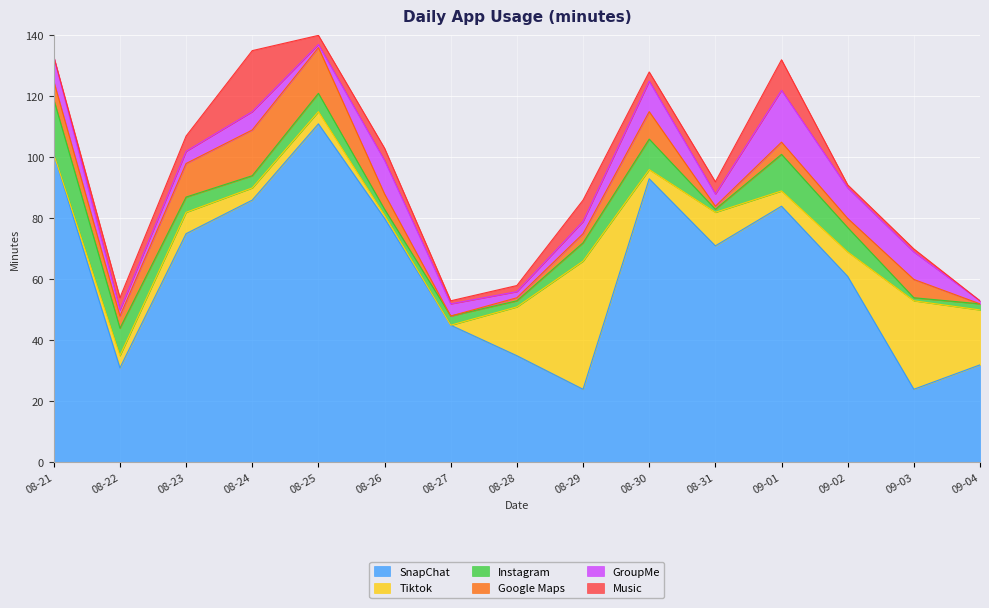

What are all the series names shown in the legend?

SnapChat, Tiktok, Instagram, Google Maps, GroupMe, Music